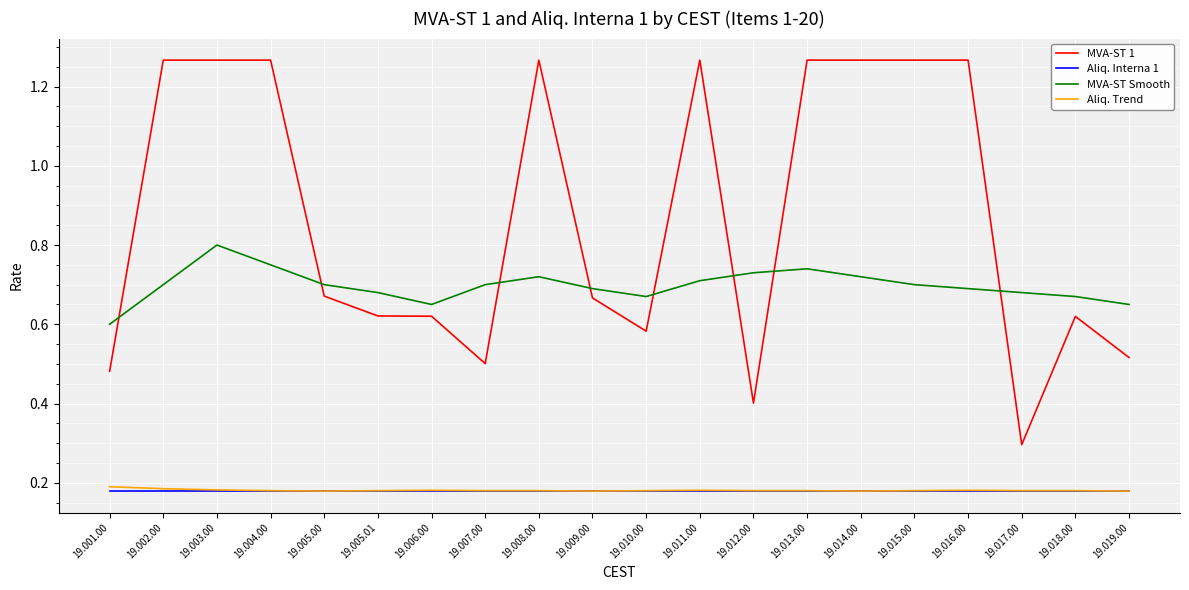

What is the spread (max minus min) of values at 19.014.00?

1.1